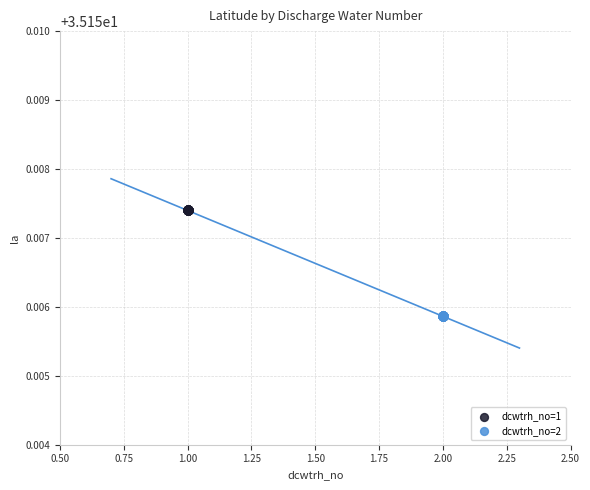

Which series contains the highest Y value?

dcwtrh_no=1